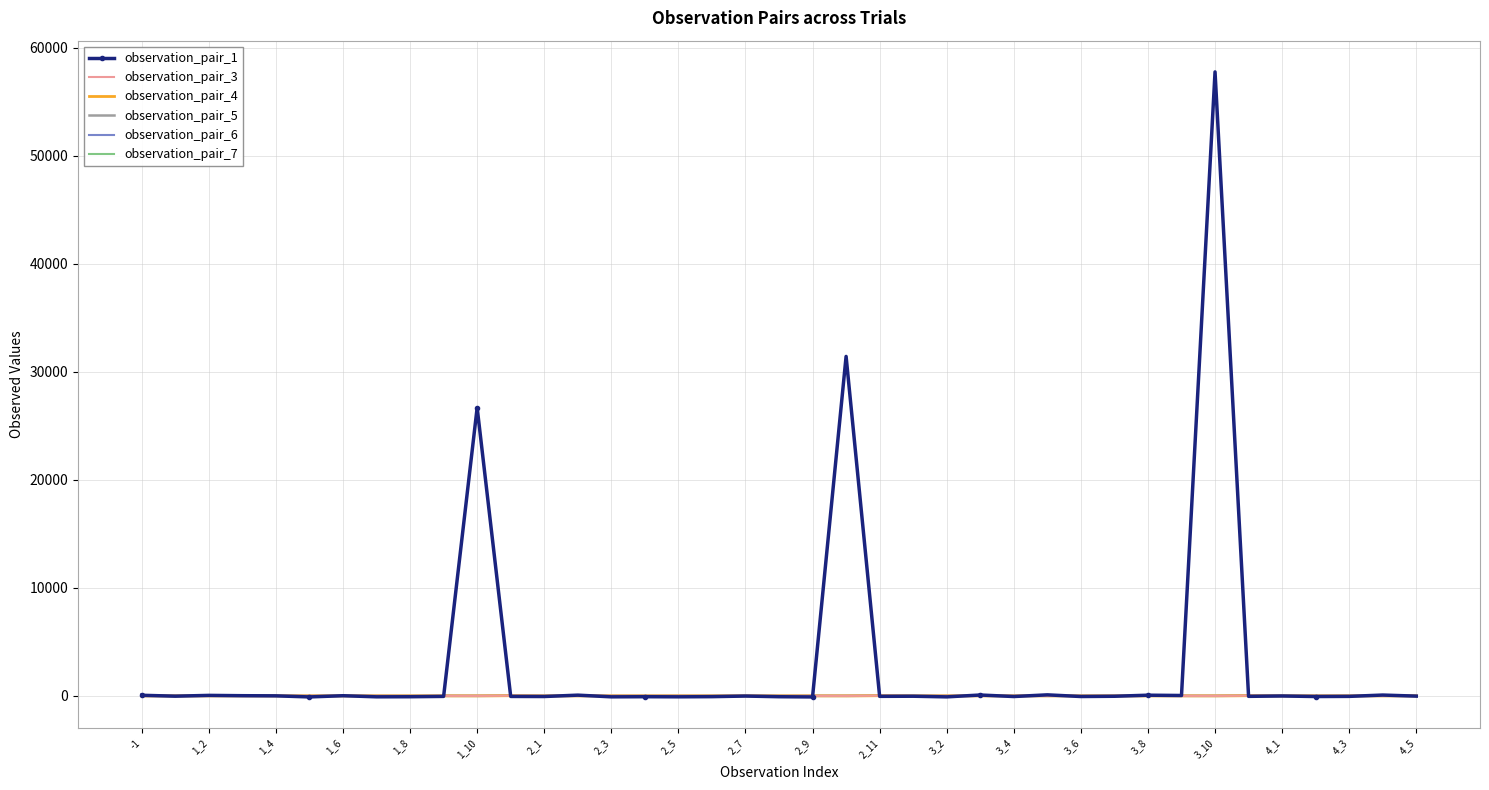

Between 4_3 and 2_11, which is larger?

4_3